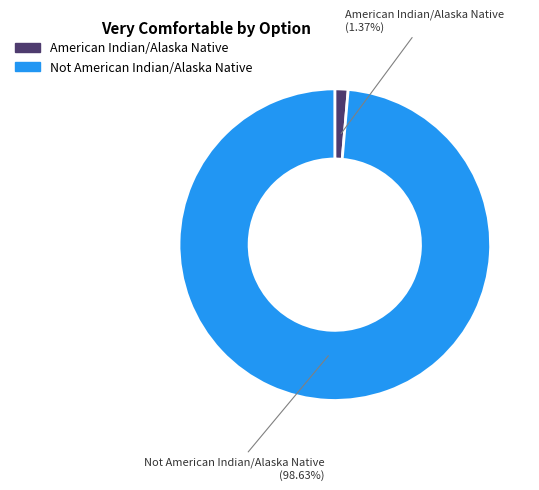

Which slice represents more than half of the pie?

Not American Indian/Alaska Native